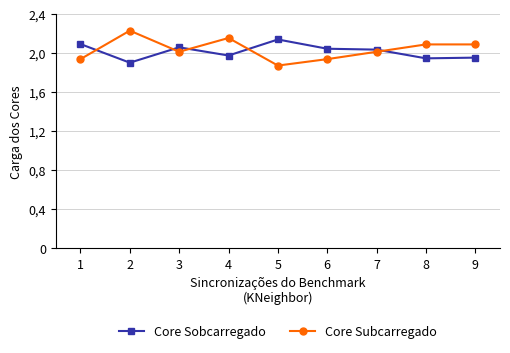

List the labels in order of Core Sobcarregado value, largest first.

5, 1, 3, 6, 7, 4, 9, 8, 2